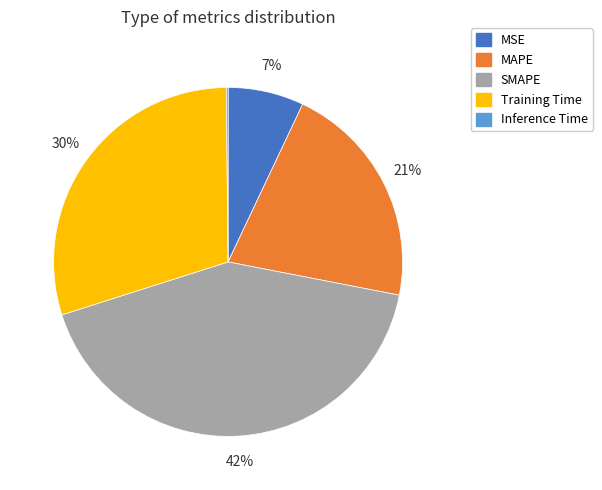

True or false: SMAPE accounts for 28% of the total.

False